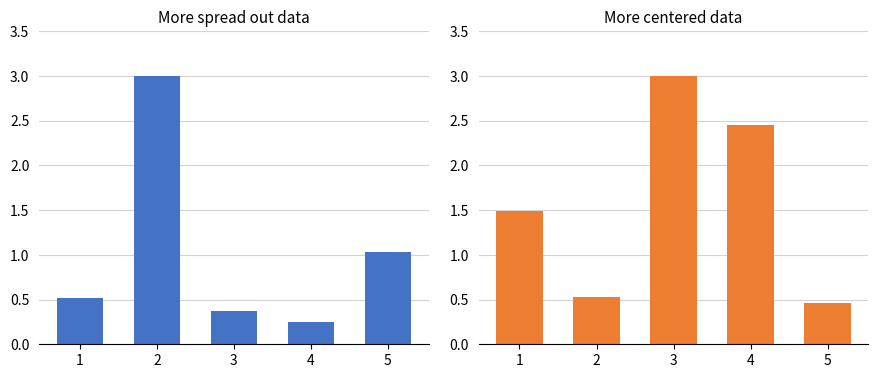

The value at 1 is 1.5. True or false?

True